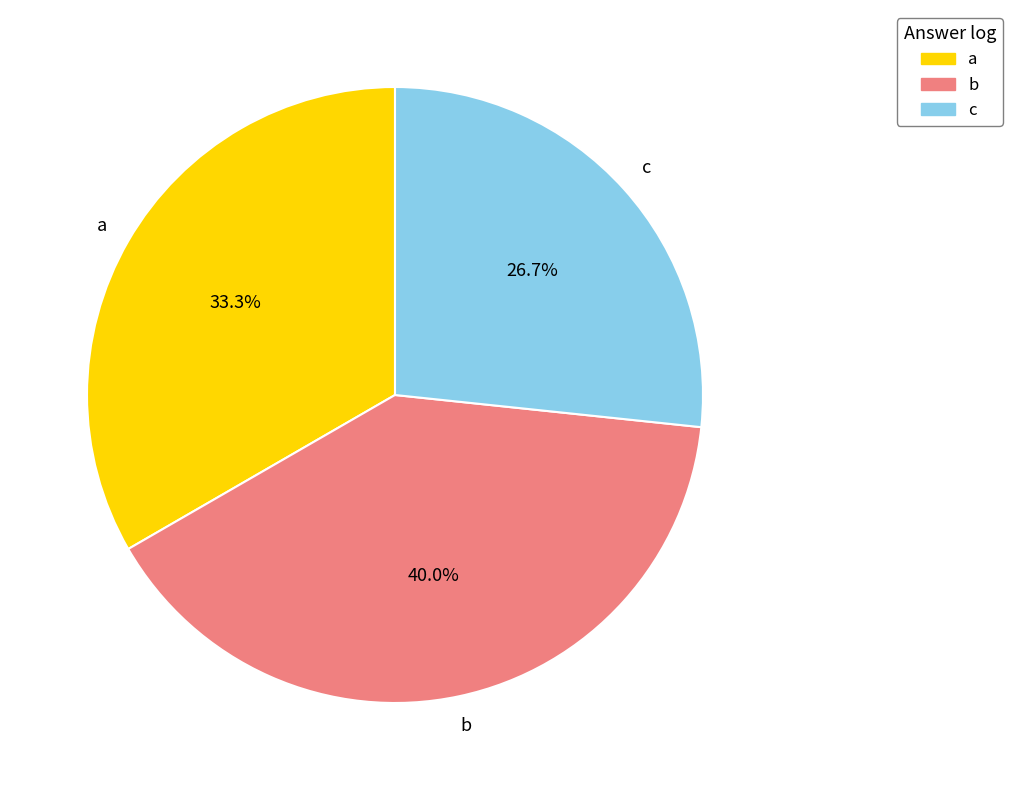

Is it true that c is 27% of the pie?

True